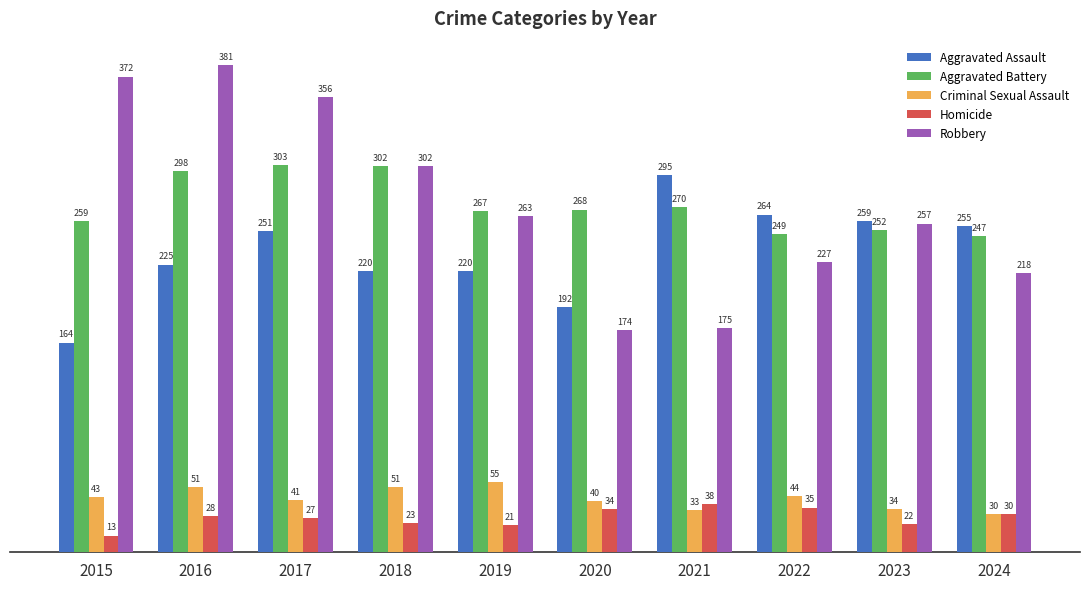

How many categories are shown in the chart?

10